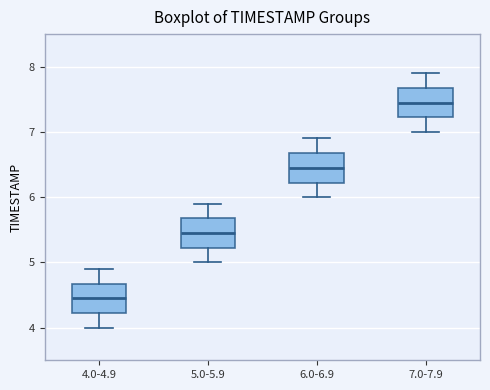

Reading left to right, read every box against the y-axis: the position of its median line, the range the box covers, and the ends of its whiskers. The values are not printed on the chart, so give them approximately, as read against the axis.

4.0-4.9: median 4.5, box 4.2 to 4.7, whiskers 4.0 to 4.9
5.0-5.9: median 5.5, box 5.2 to 5.7, whiskers 5.0 to 5.9
6.0-6.9: median 6.5, box 6.2 to 6.7, whiskers 6.0 to 6.9
7.0-7.9: median 7.5, box 7.2 to 7.7, whiskers 7.0 to 7.9